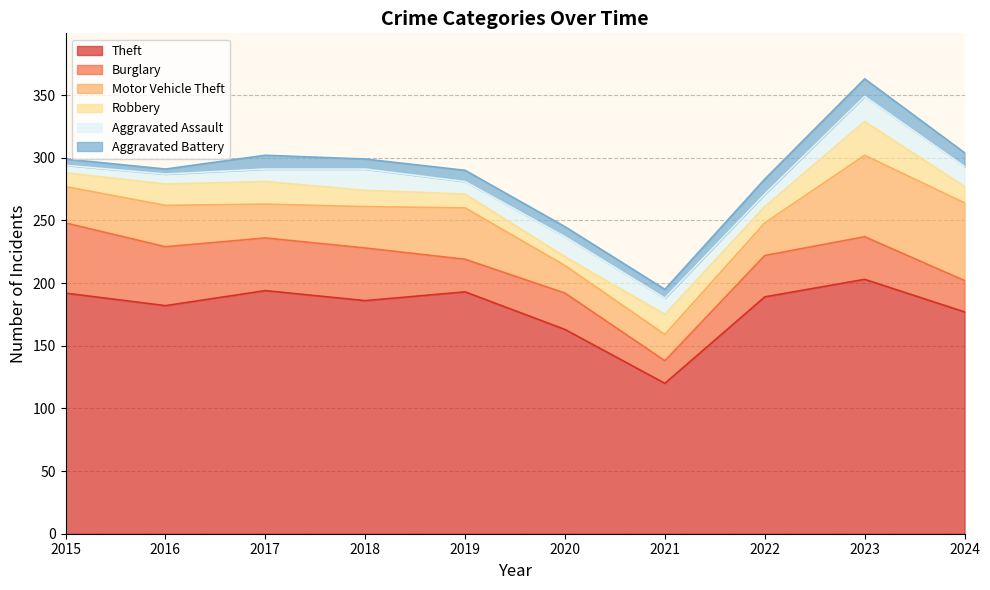

What are all the series names shown in the legend?

Theft, Burglary, Motor Vehicle Theft, Robbery, Aggravated Assault, Aggravated Battery